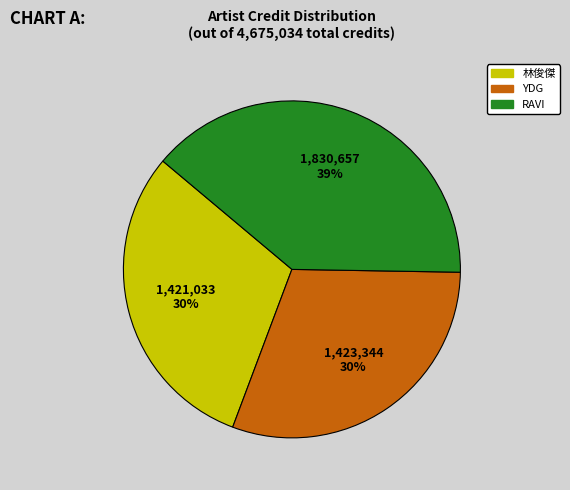

Count the number of slices in the pie.

3